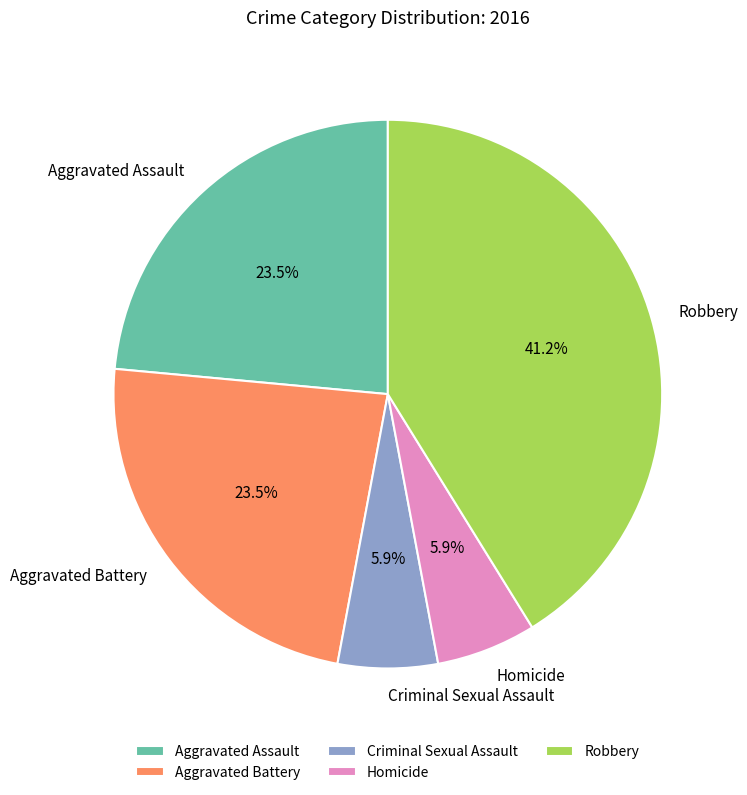

Is there a majority slice in this chart?

No